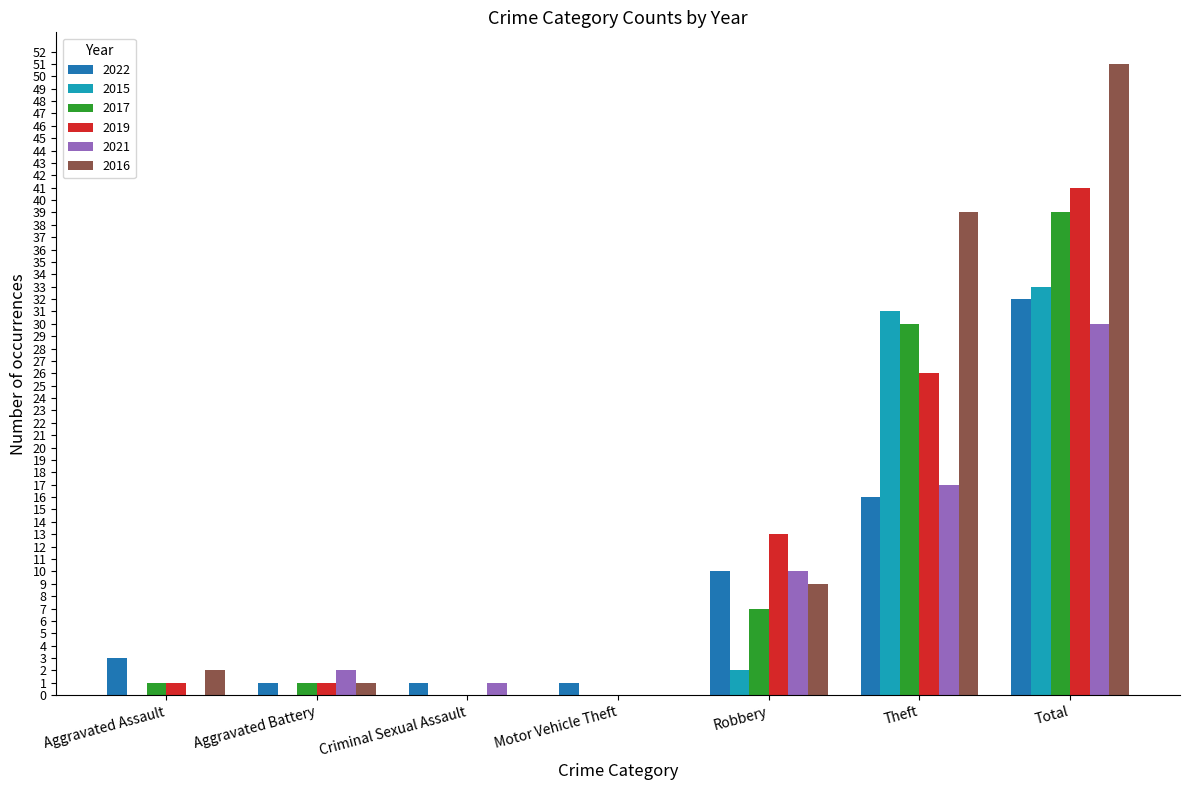

The value of 2015 at Aggravated Battery is 22. True or false?

False